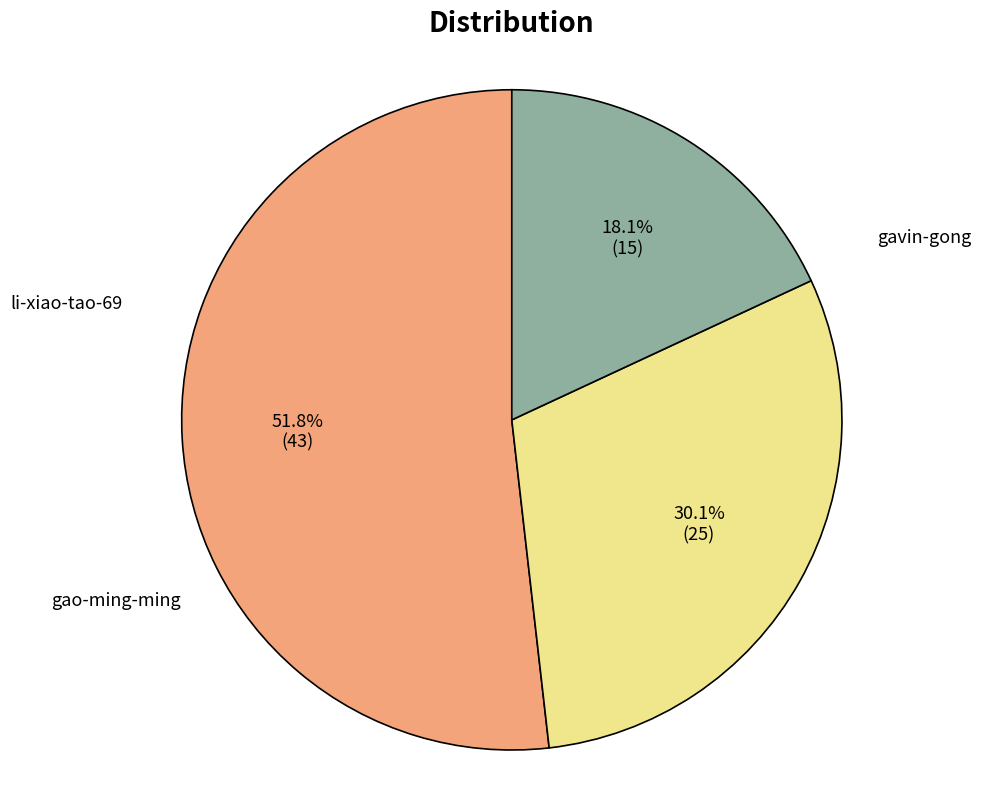

Rank the categories by value from highest to lowest.

gavin-gong, li-xiao-tao-69, gao-ming-ming